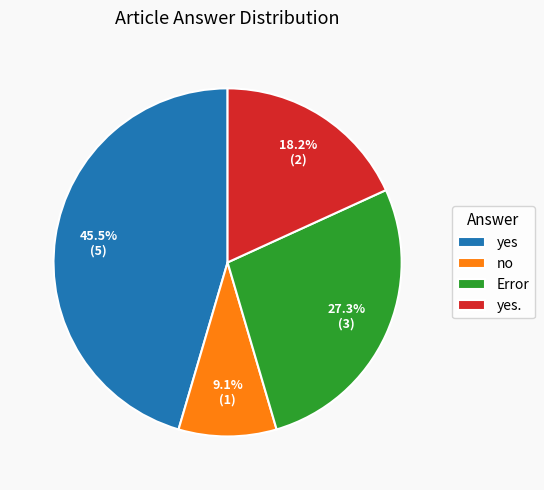

Count the number of slices in the pie.

4